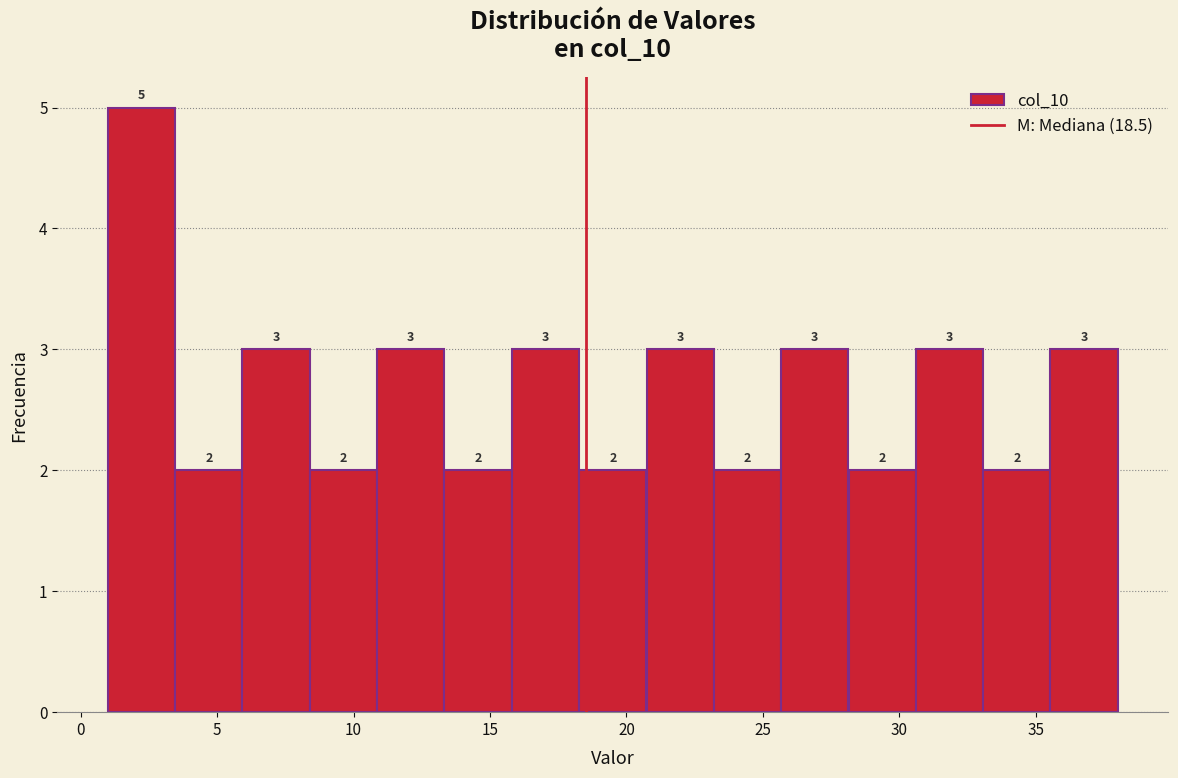

Over which range of the x-axis is the bar tallest?

1.0 to 3.5